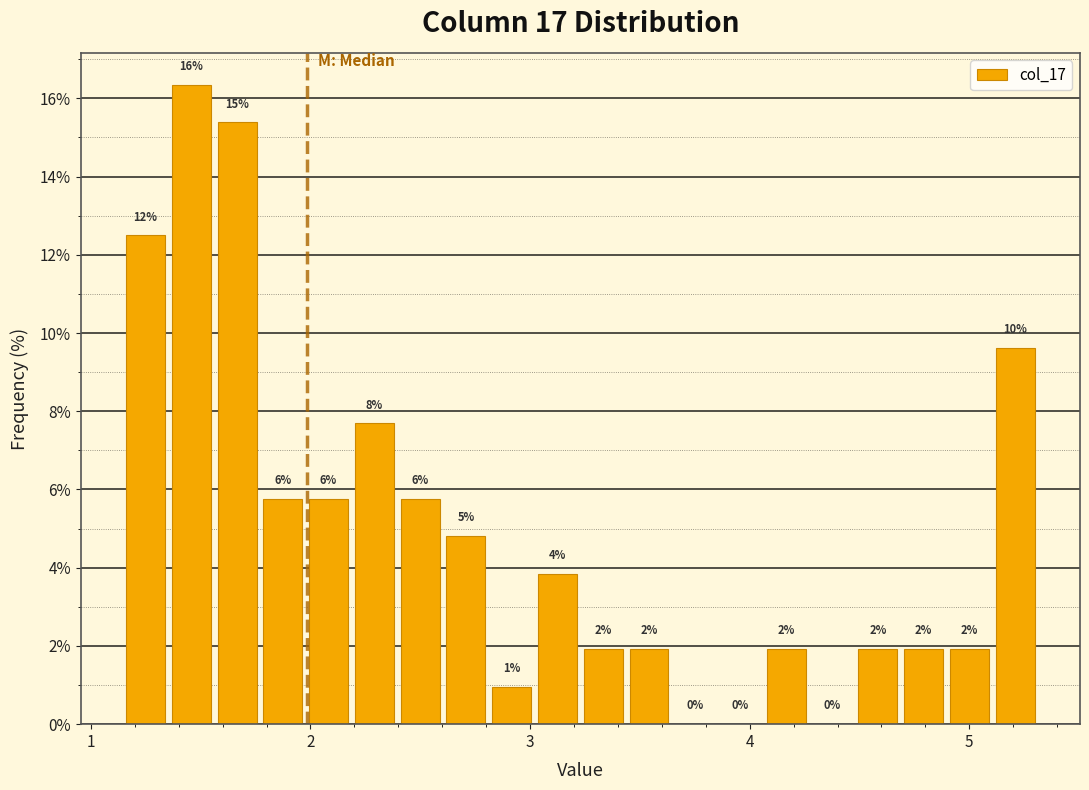

Read against the x-axis, roughly where is the centre of the tallest bar?

1.5